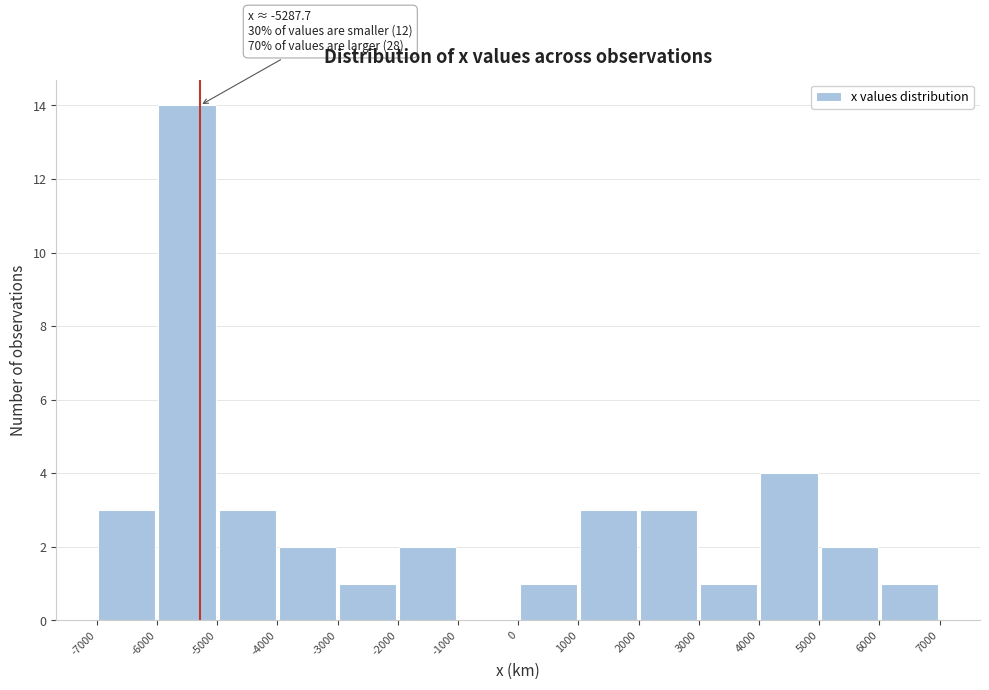

Which range on the x-axis has the tallest bar?

-6000 to -5000